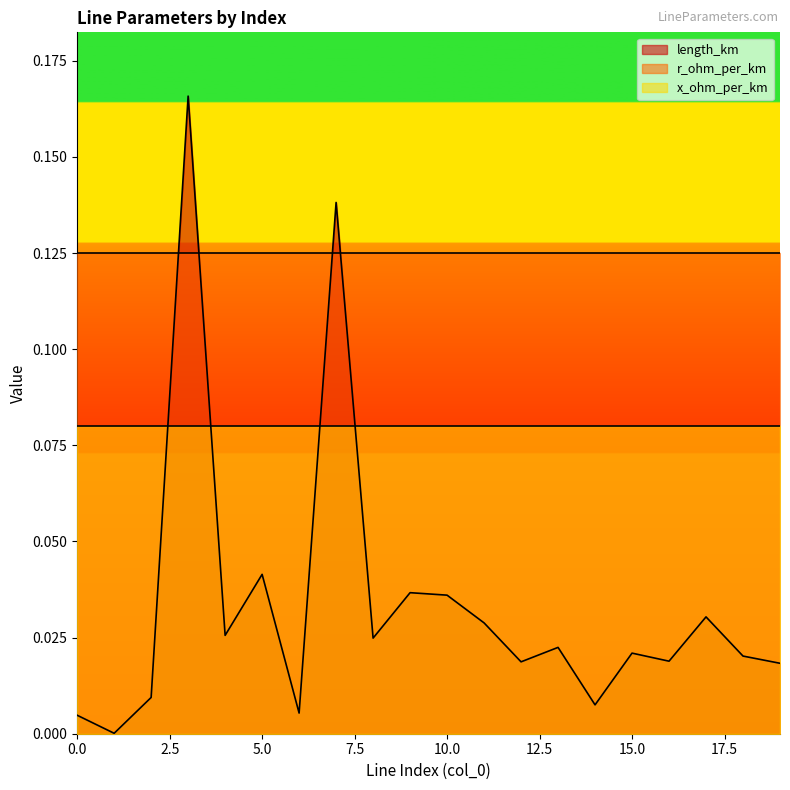

What is the difference between the highest and lowest values at 2?

0.1